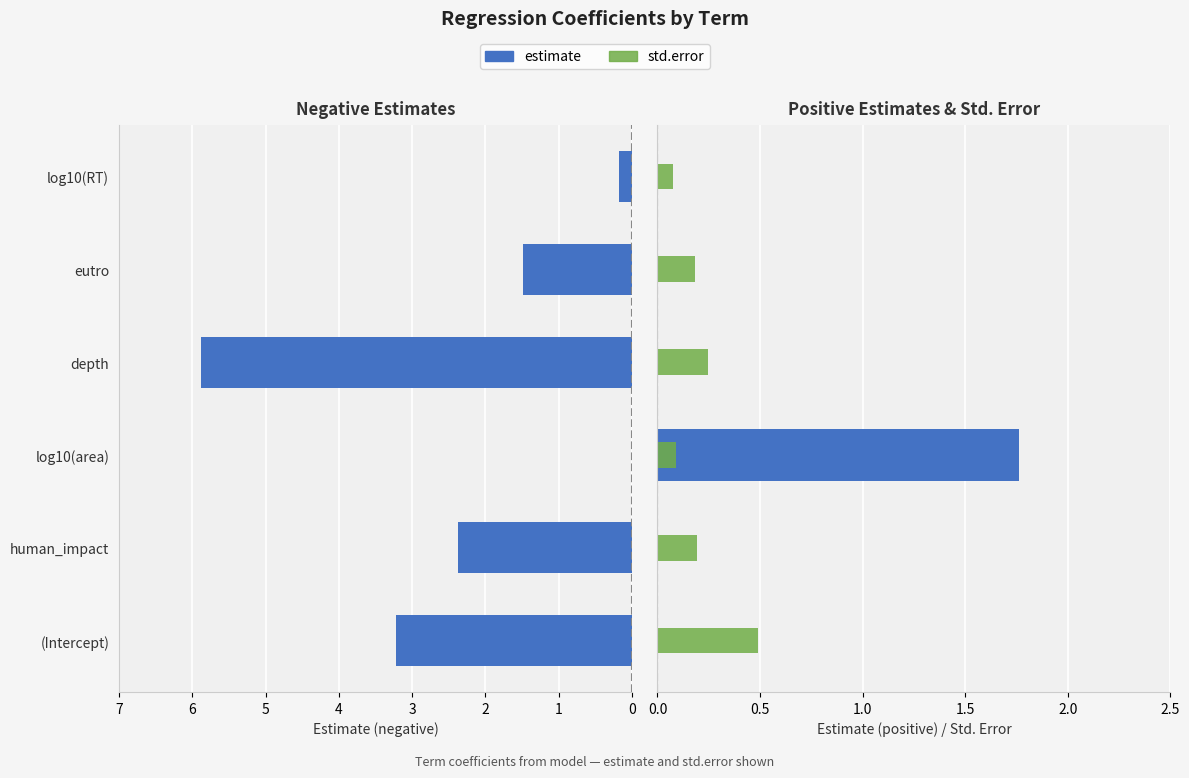

What is the maximum value shown in the chart?

5.9